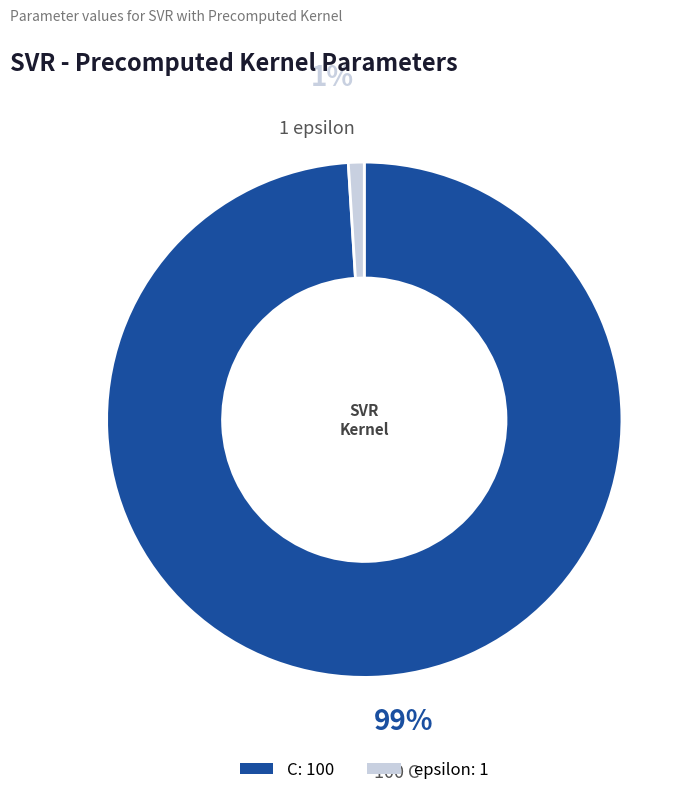

To the nearest percent, what is the combined percentage of C and epsilon?

100%